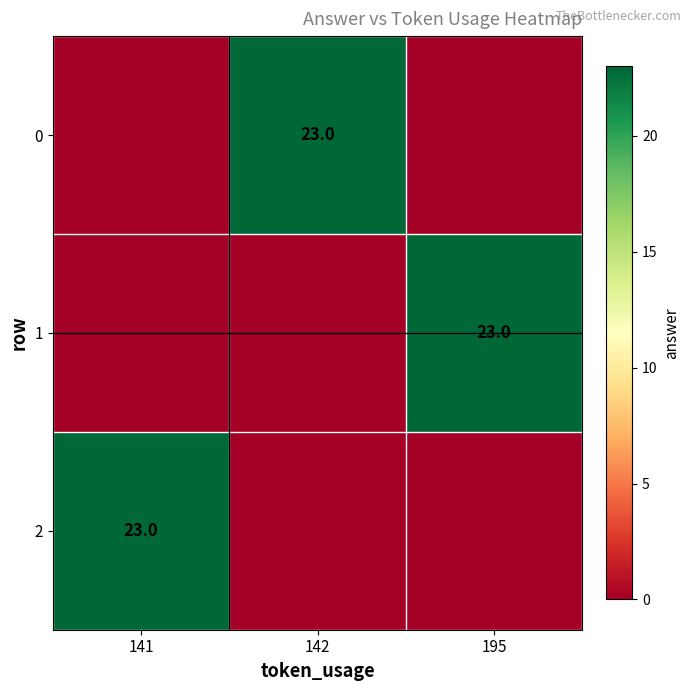

True or false: 0 has a value of 23 at 142.

True